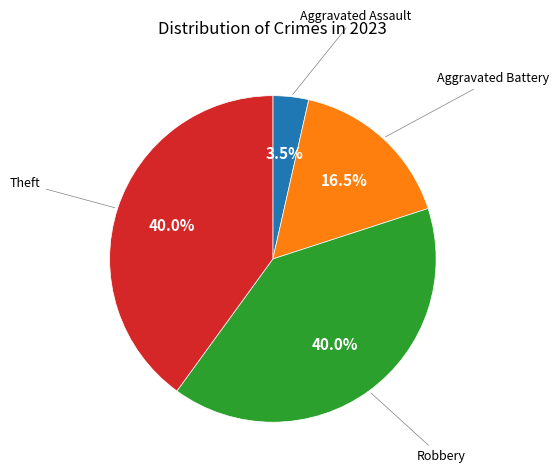

How many slices are in this pie chart?

4